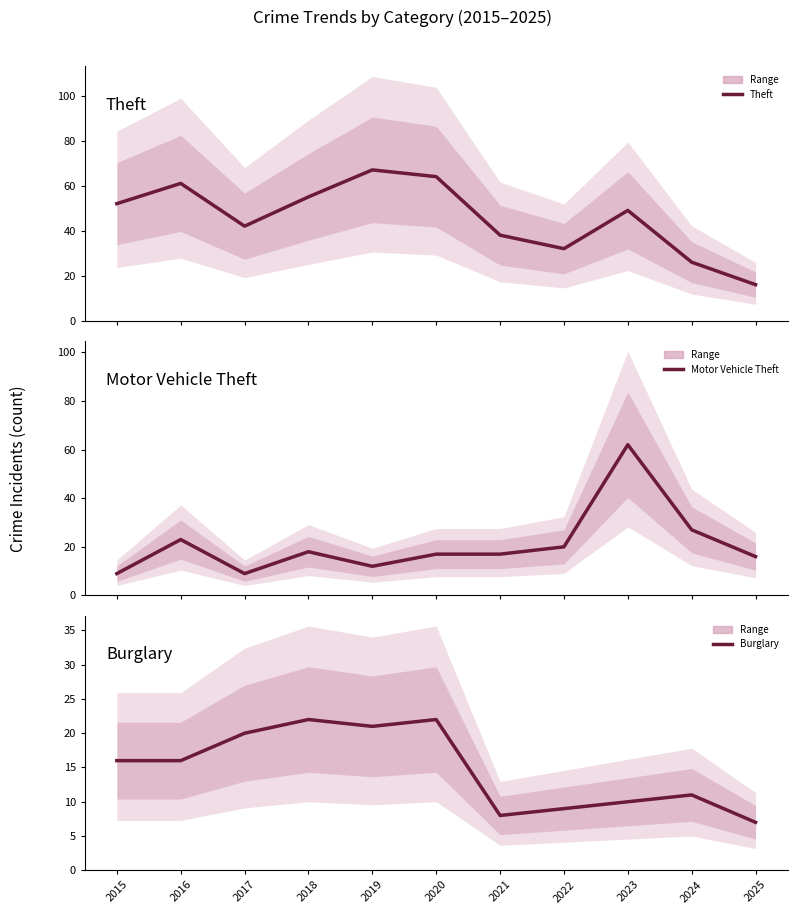

Reading right to left, transcribe all the data shown in this chart.

Theft: 2025=16	2024=26	2023=49	2022=32	2021=38	2020=64	2019=67	2018=55	2017=42	2016=61	2015=52
Motor Vehicle Theft: 2025=16	2024=27	2023=62	2022=20	2021=17	2020=17	2019=12	2018=18	2017=9	2016=23	2015=9
Burglary: 2025=7	2024=11	2023=10	2022=9	2021=8	2020=22	2019=21	2018=22	2017=20	2016=16	2015=16